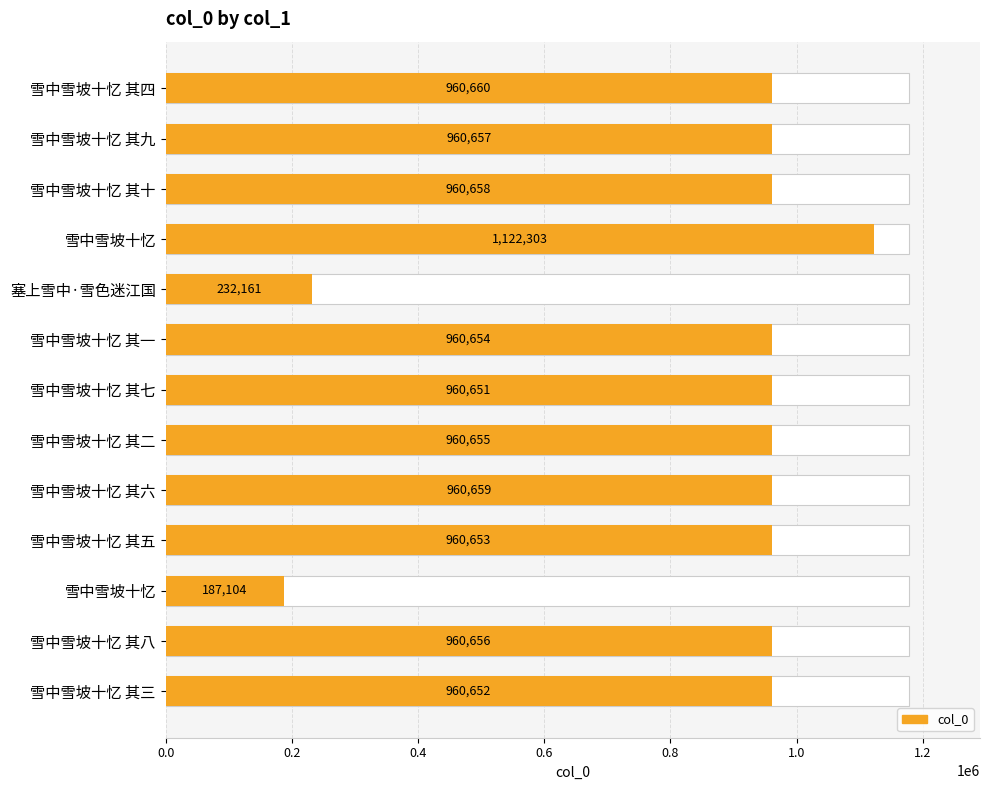

How many values exceed 960655?

6